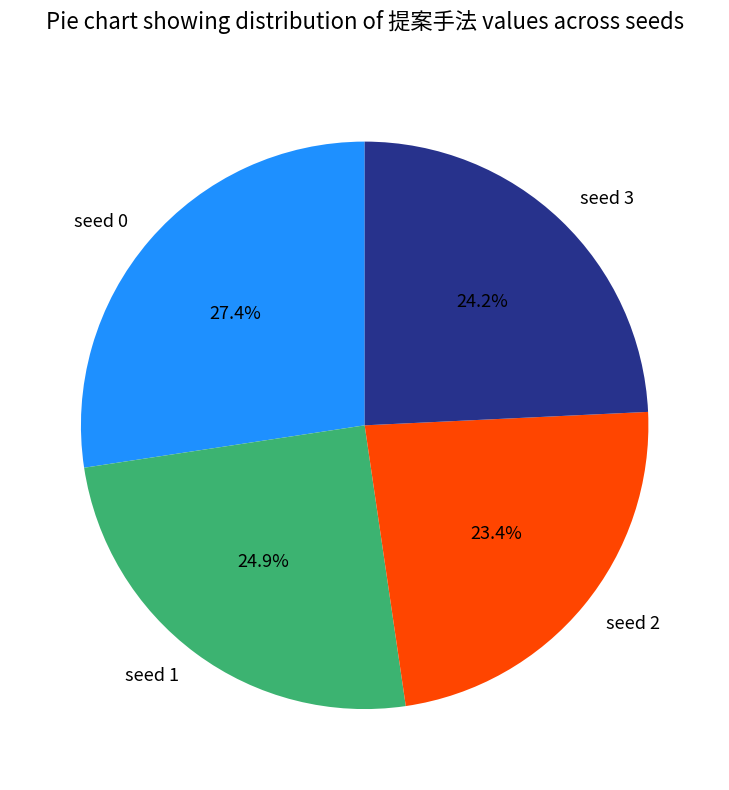

Is there a majority slice in this chart?

No